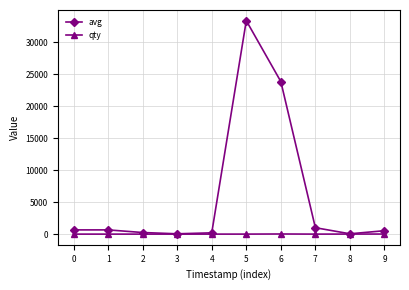

Which category has the highest value in the avg series?

5